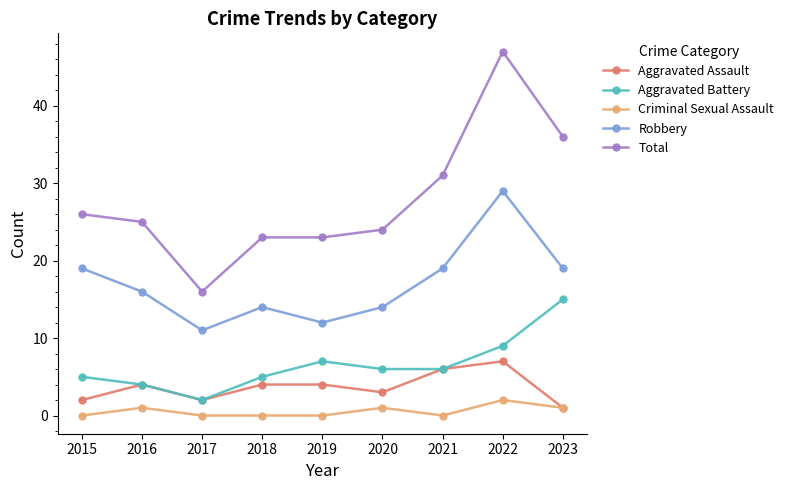

Is the value of Robbery at 2019 greater than the value of Aggravated Battery at 2020?

Yes